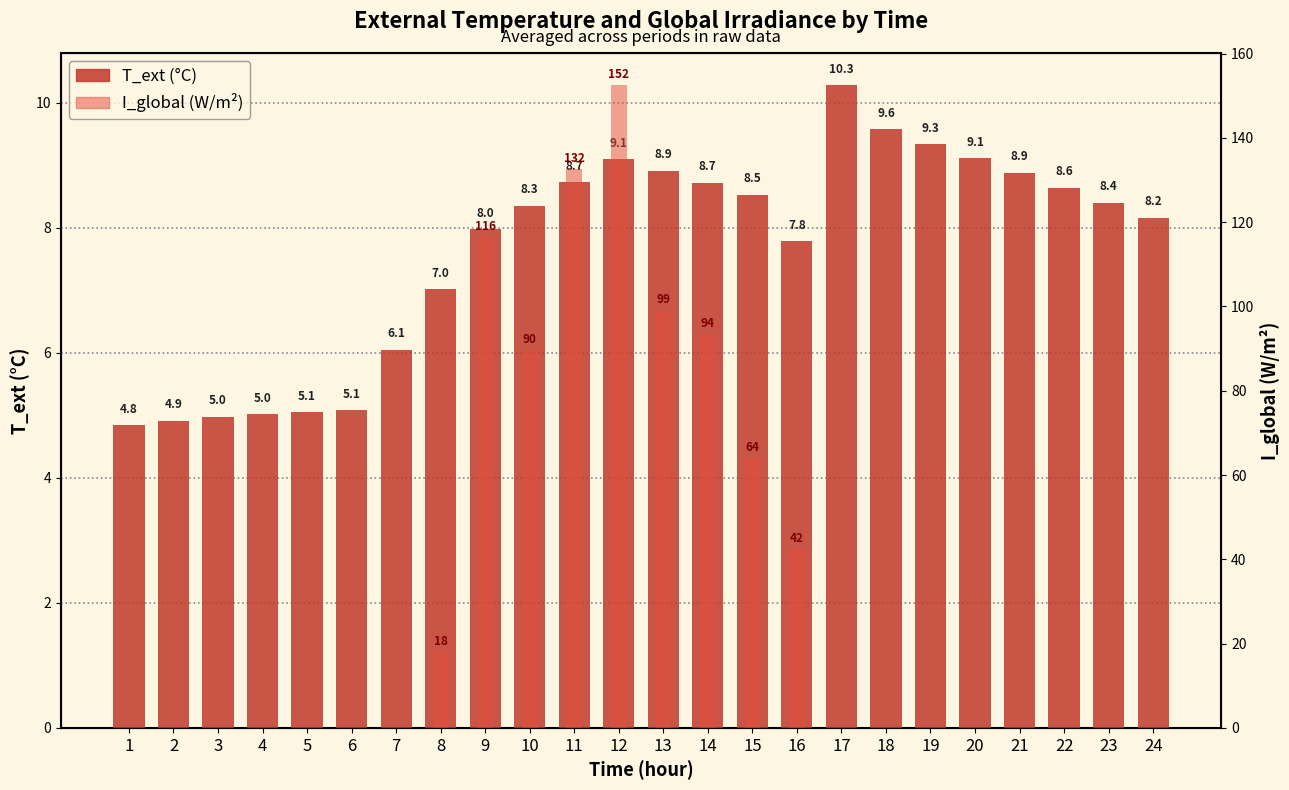

Between 10 and 18, which series saw the biggest shift?

I_global